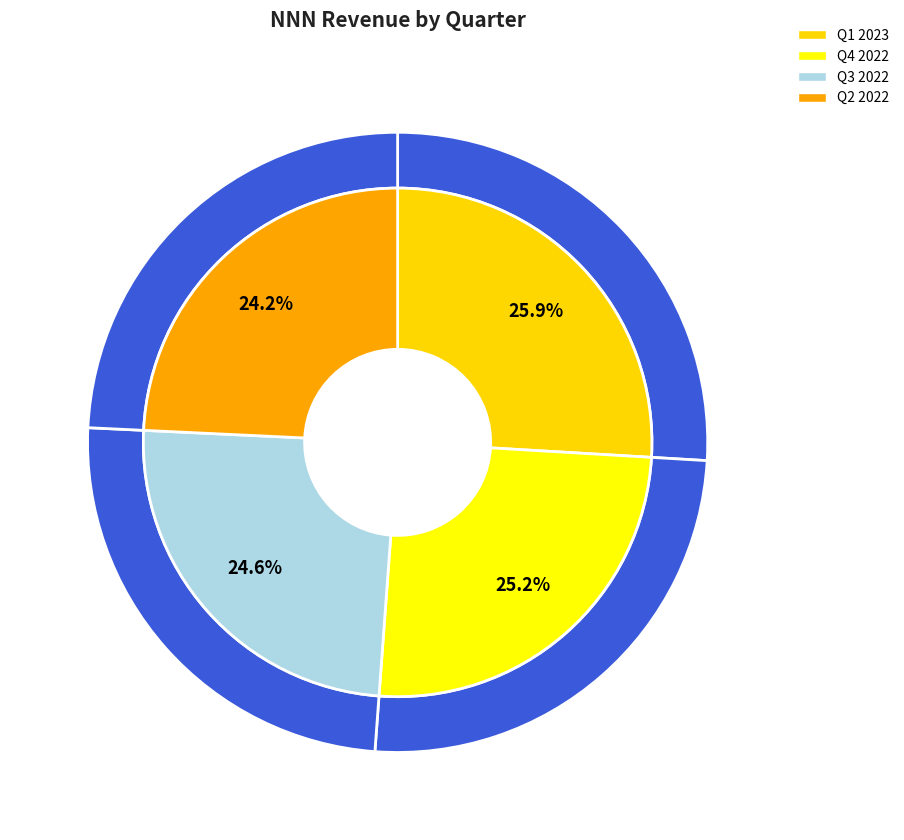

To the nearest percent, what is the combined percentage of Q2 2022 and Q4 2022?

49%